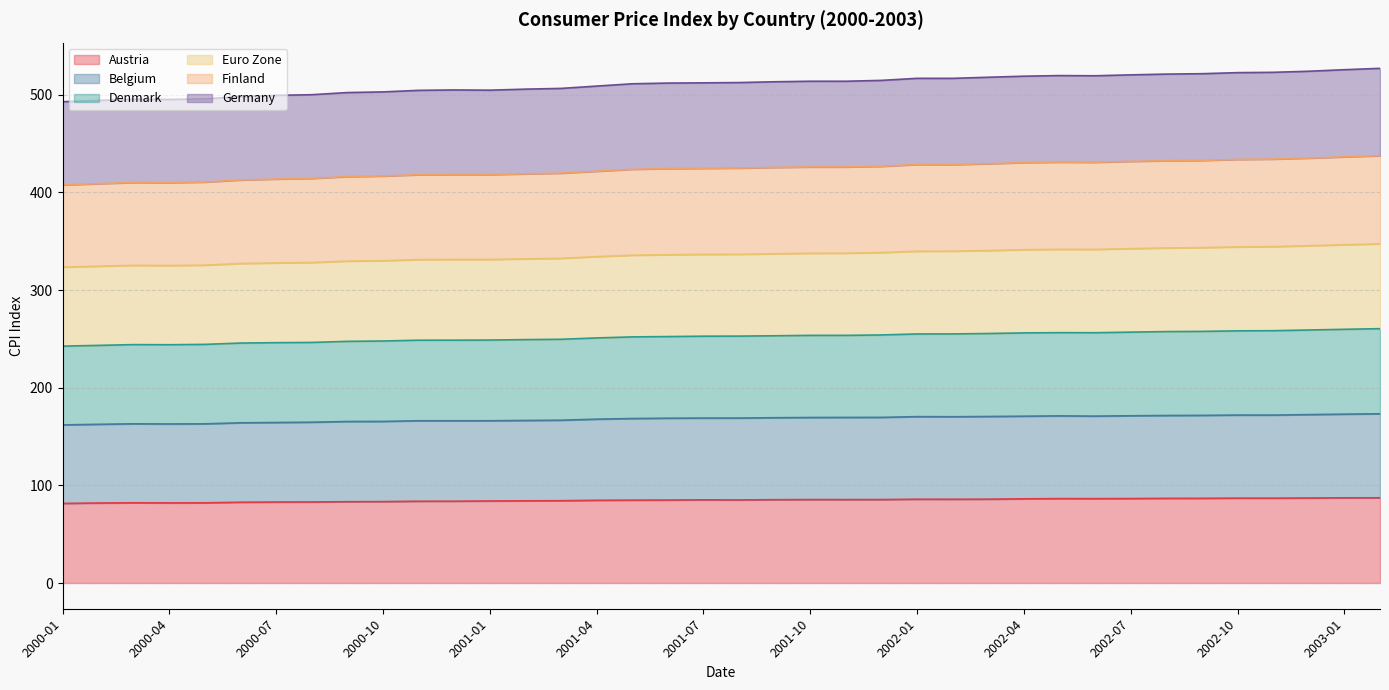

The value of Finland at 2000-11 is 418.1. True or false?

True